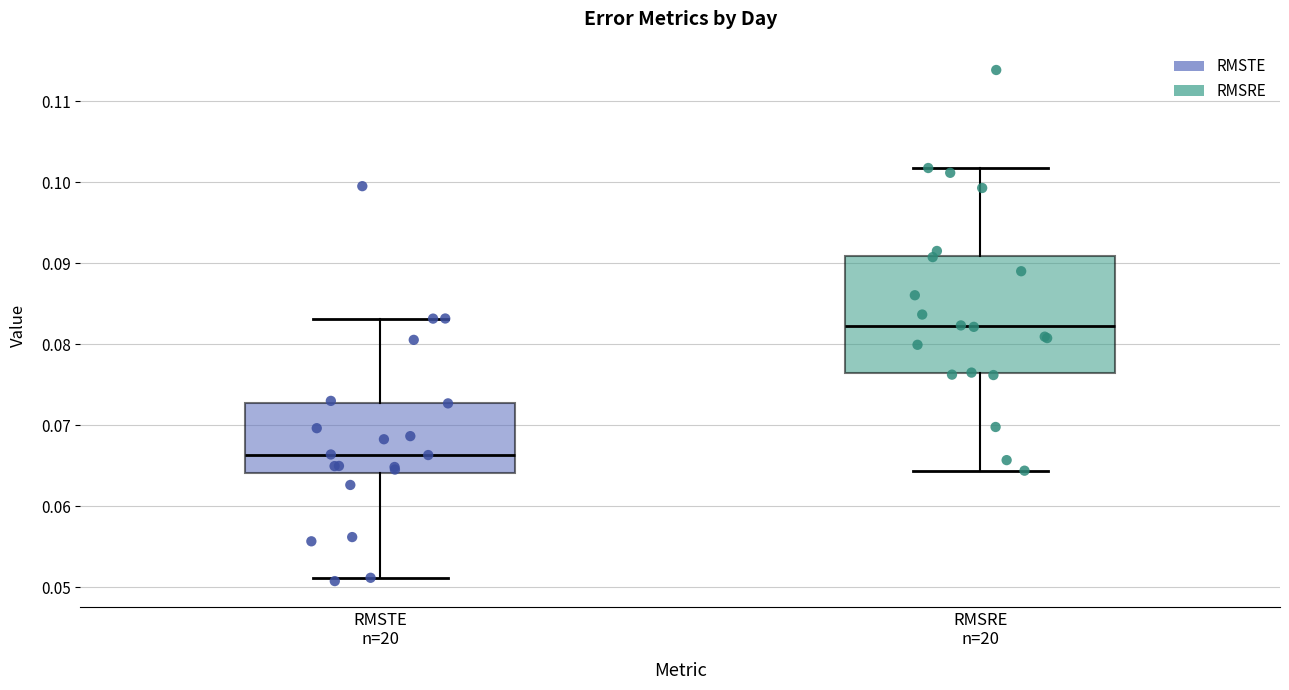

Where is the lower edge of the box for RMSRE n=20 on the y-axis? The values are not printed on the chart, so give them approximately, as read against the axis.

0.076